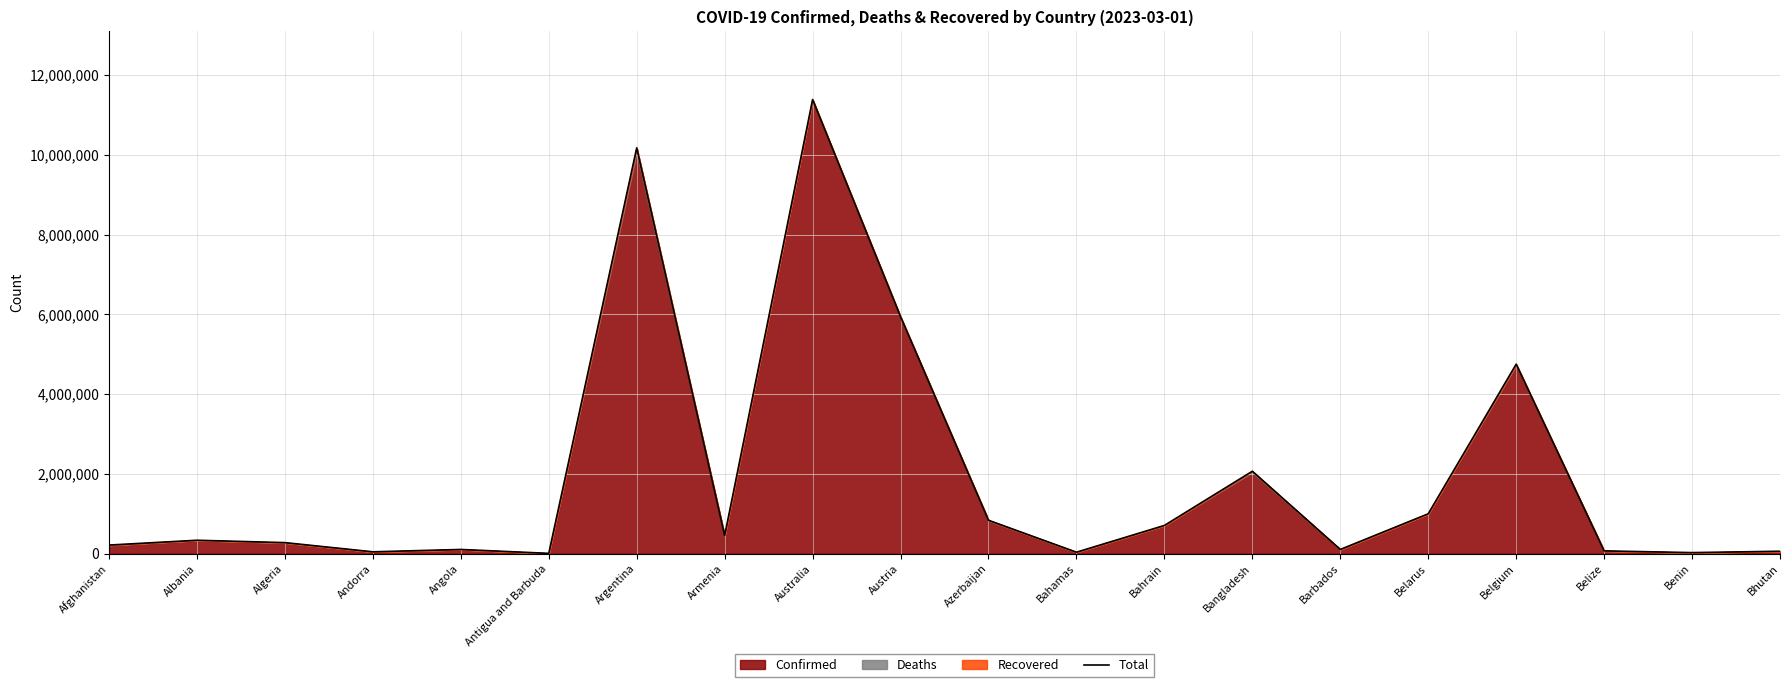

Does the chart display data point markers on the line(s)?

No